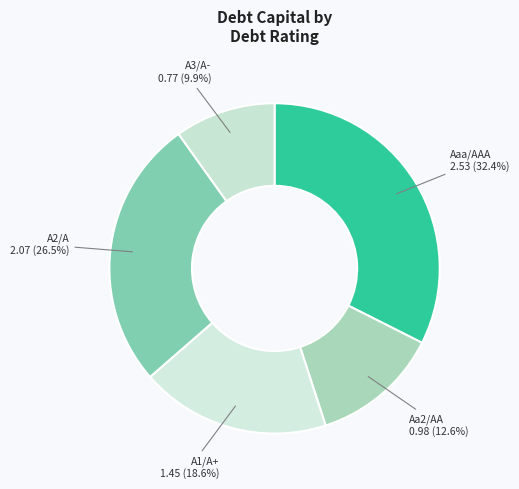

Which has a higher value, A3/A- or A1/A+?

A1/A+